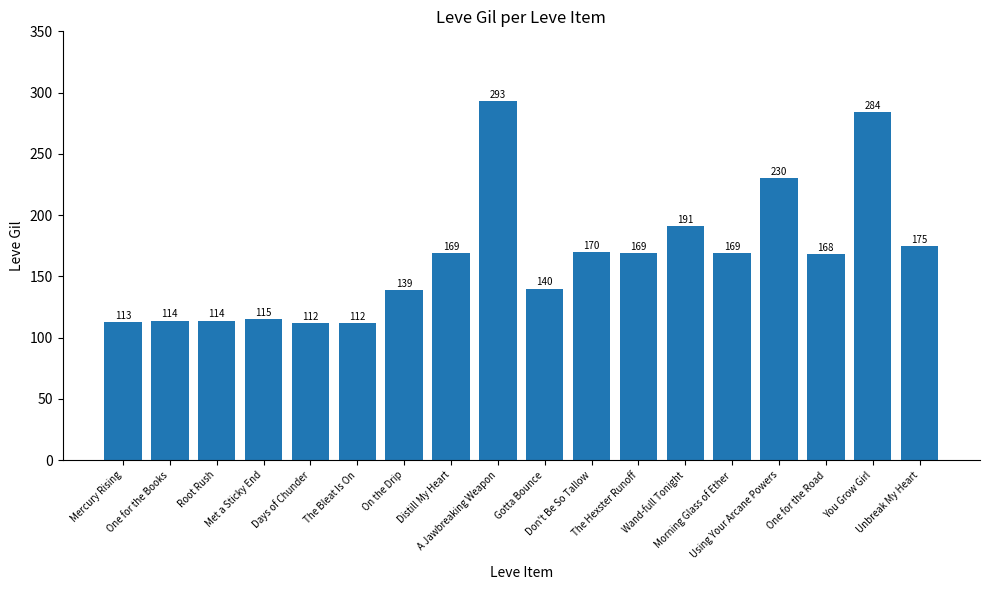

What is the change in value from Wand-full Tonight to Unbreak My Heart?

-16